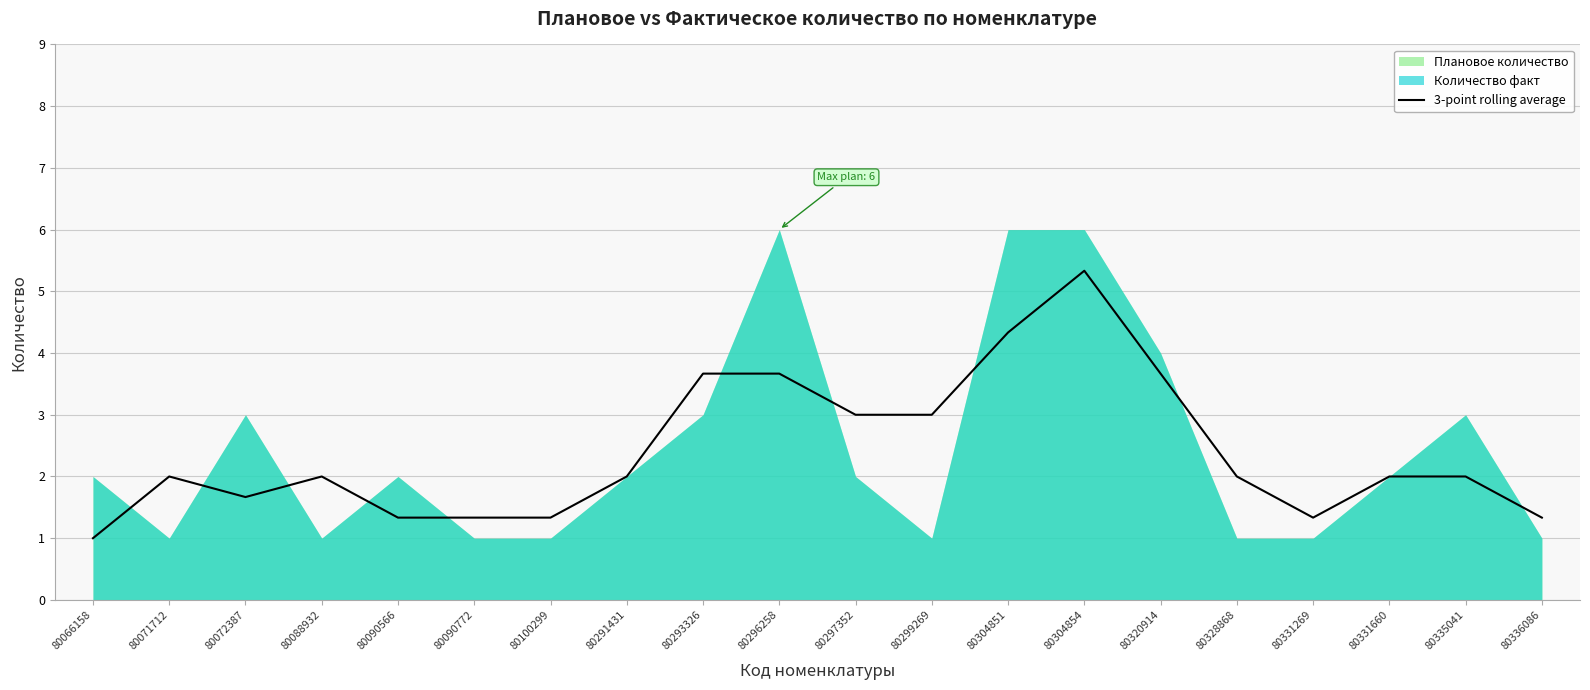

Approximately how many times larger is the value at 80331269 compared to 80100299?

1.0